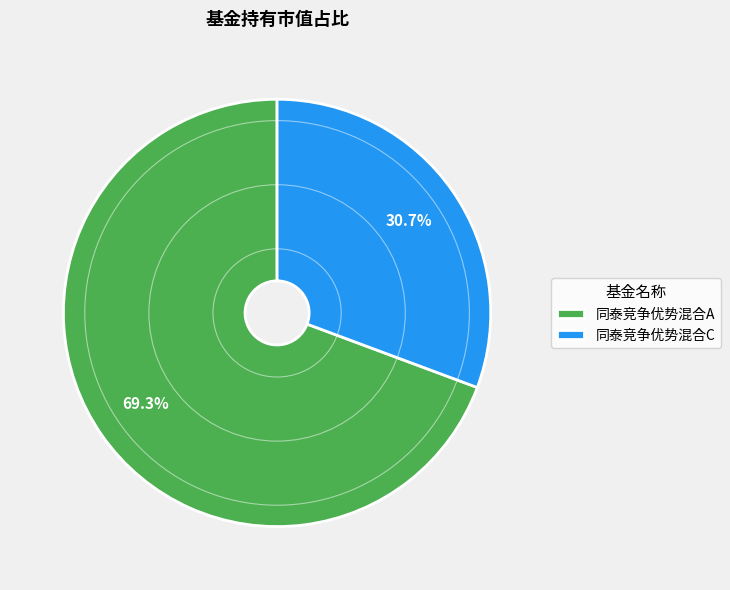

The 同泰竞争优势混合C slice represents 21% of the pie. True or false?

False